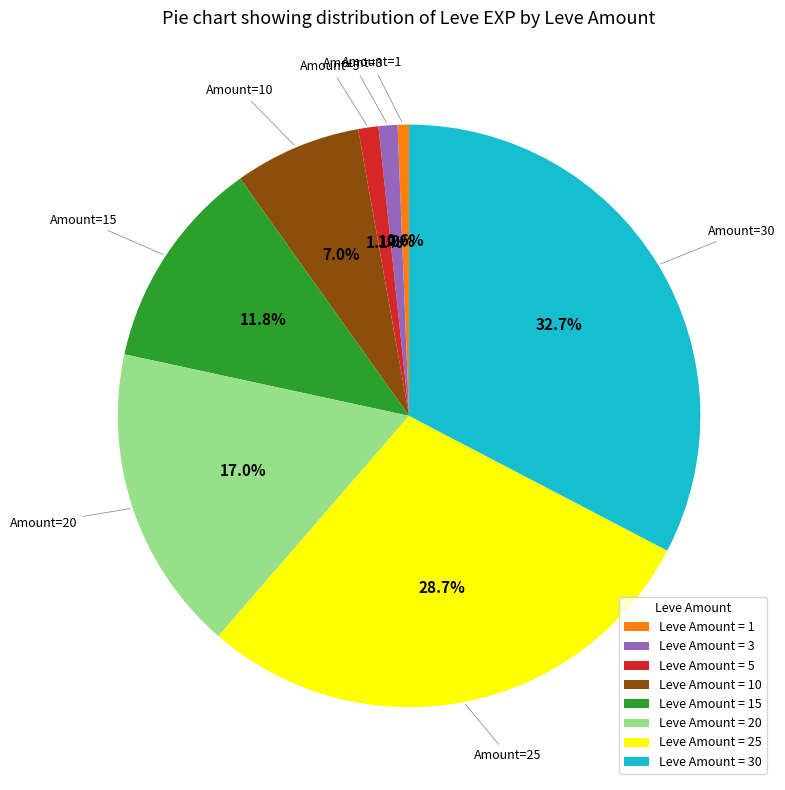

To the nearest percent, what is the difference between the largest and smallest slice percentages?

32%